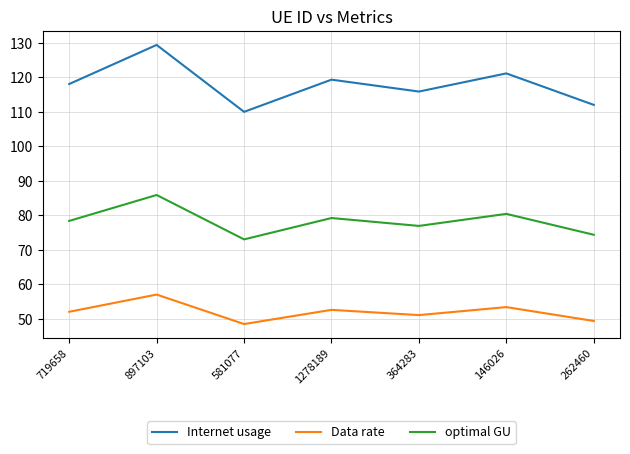

Is it true that optimal GU equals 80.4 at 146026?

True